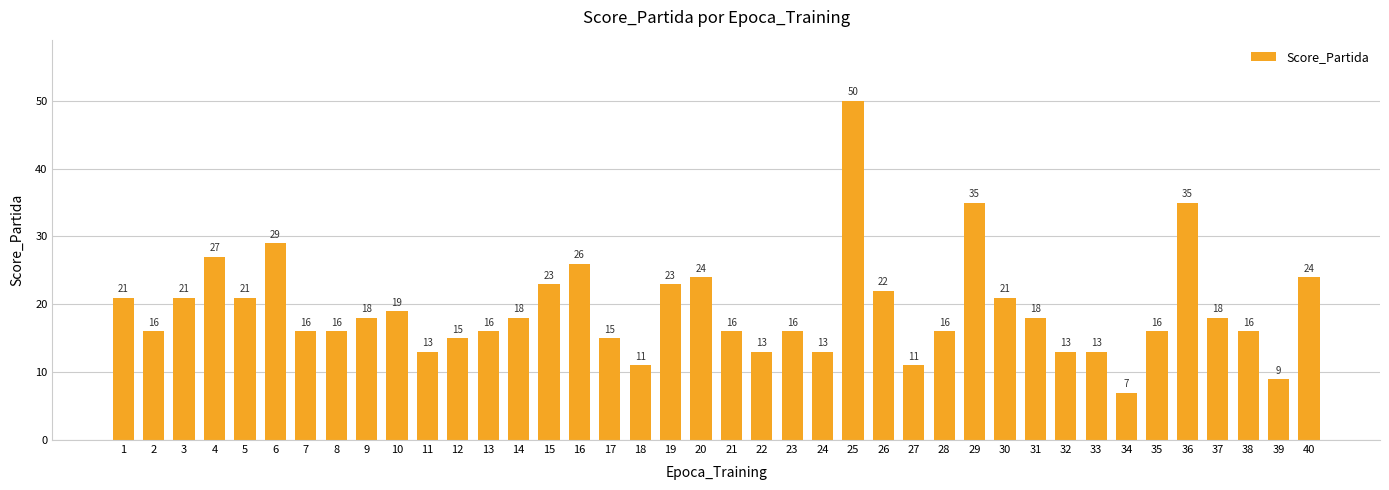

Is it true that the value at 5 is 21?

True